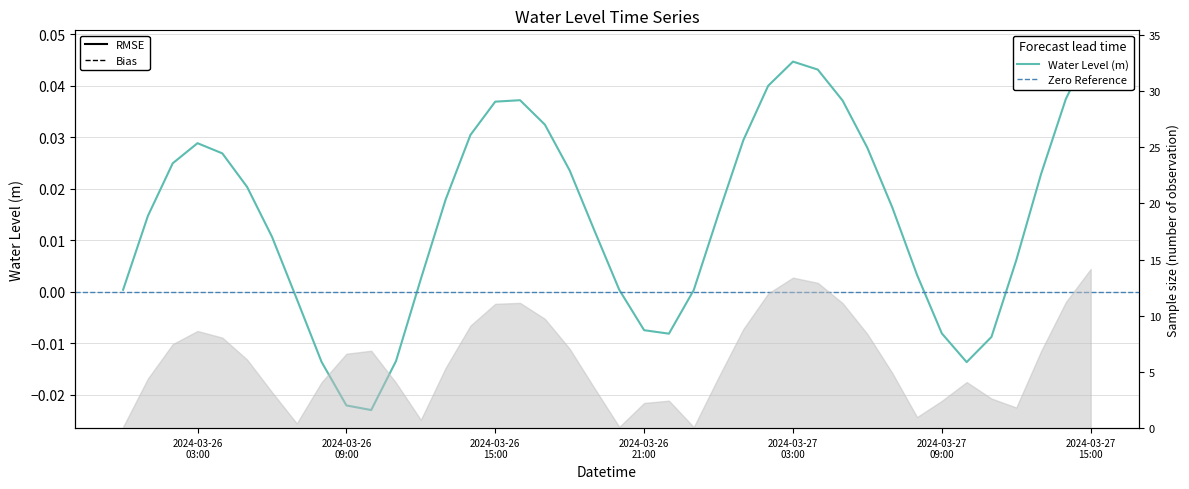

At which label does the data first exceed 0?

2024-03-26 00:00:00